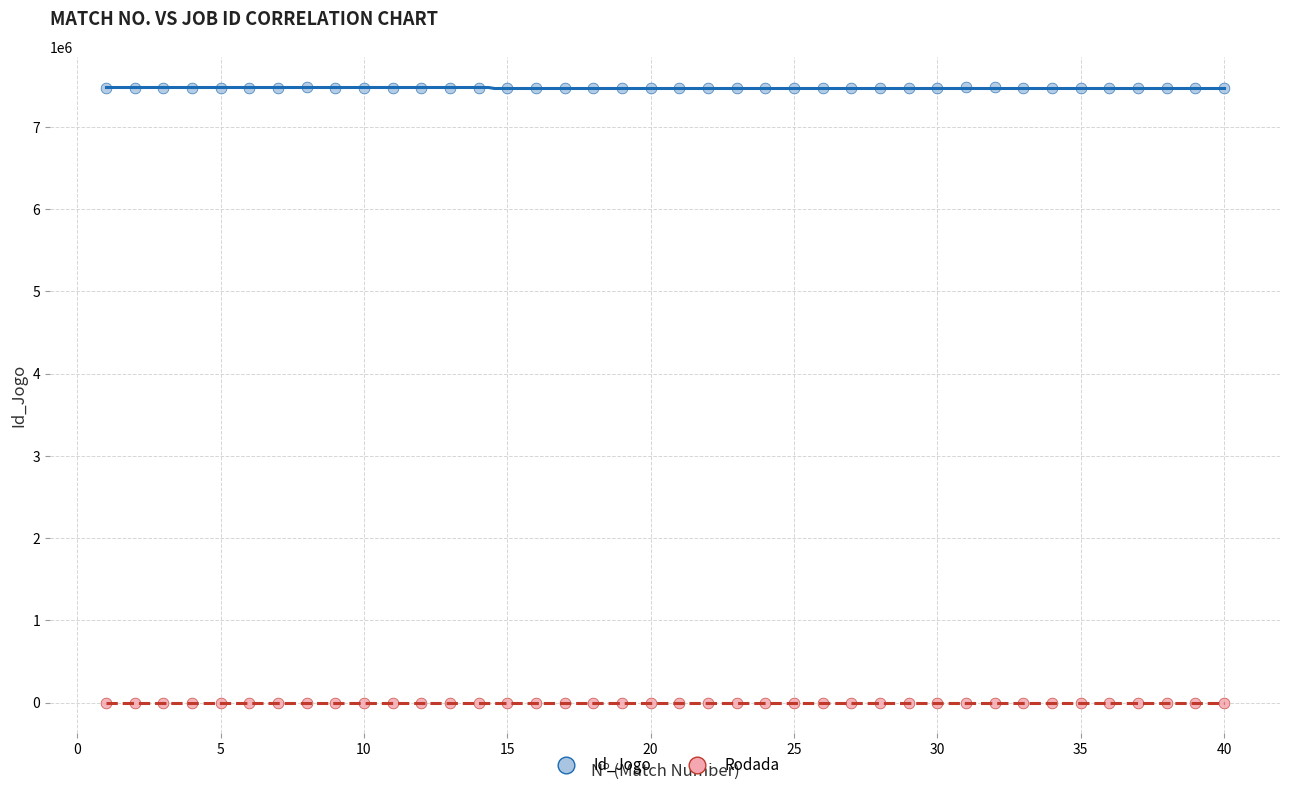

Across all data points, what is the range of X values (max minus min)?

39